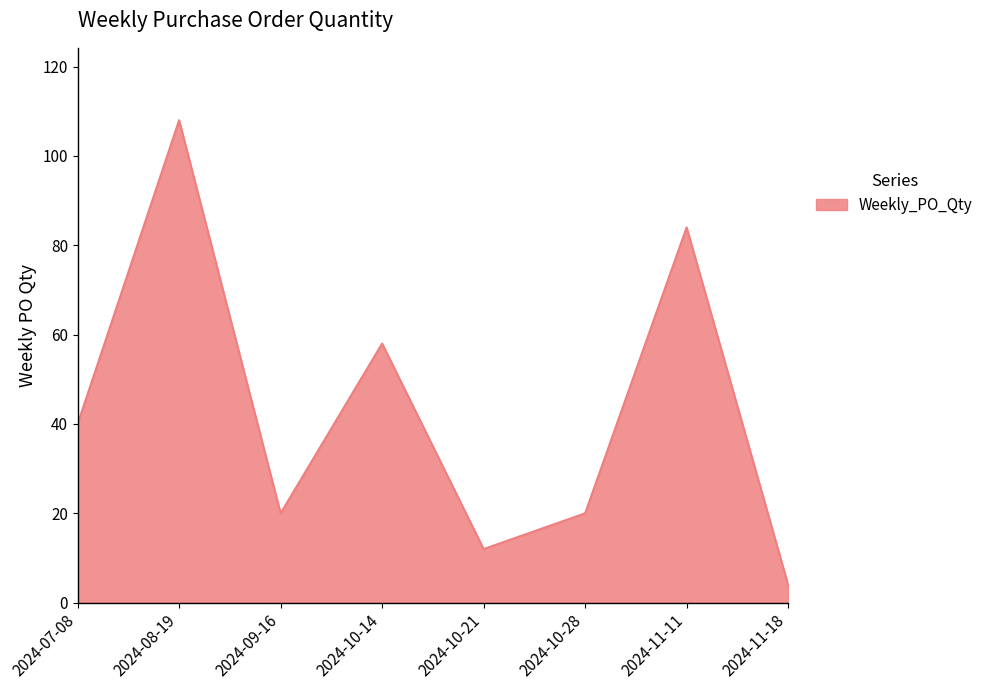

What is the sum of all values?

346